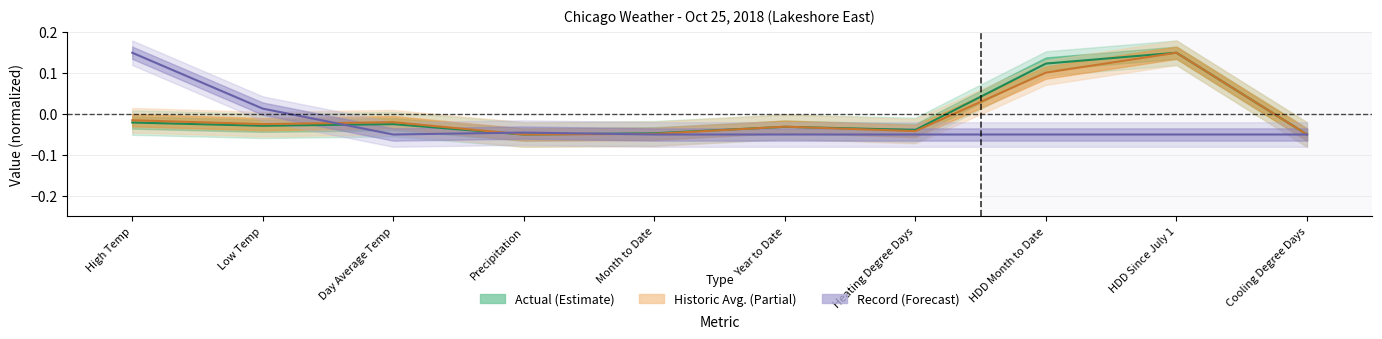

How many lines are shown in the chart?

3